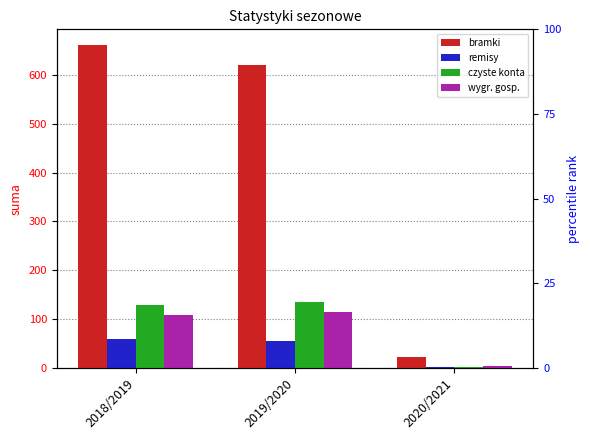

At which category is the sum across all series the highest?

2018/2019